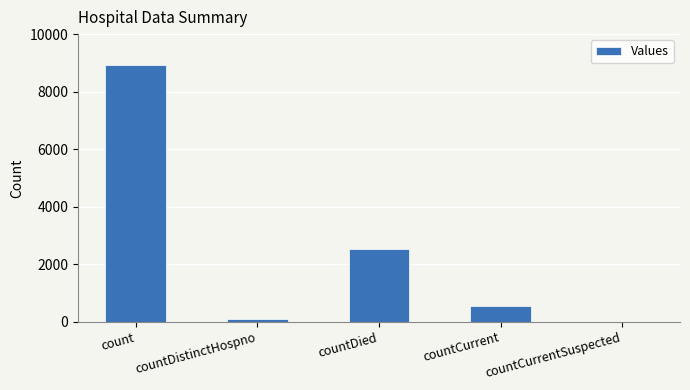

Reading left to right, what are all the values shown in this chart?

count=8924	countDistinctHospno=77	countDied=2527	countCurrent=538	countCurrentSuspected=0